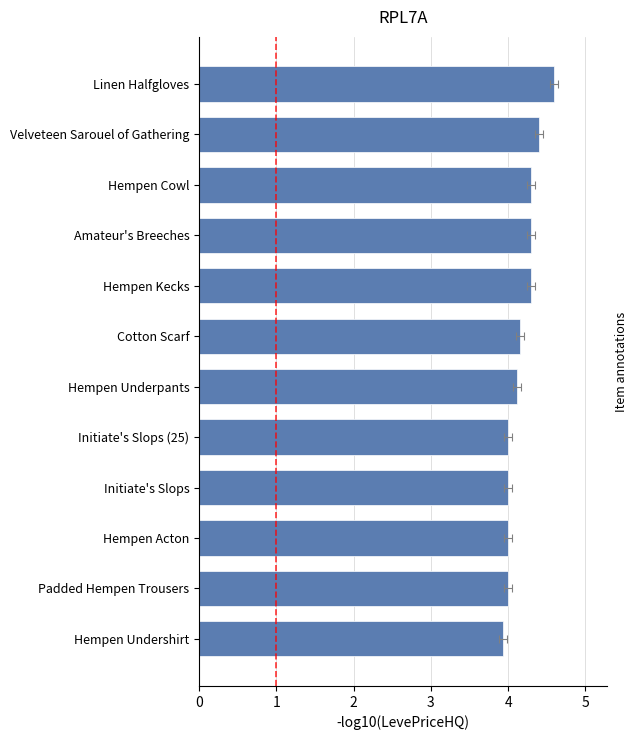

Rank the categories by value from highest to lowest.

Linen Halfgloves, Velveteen Sarouel of Gathering, Hempen Kecks, Amateur's Breeches, Hempen Cowl, Cotton Scarf, Hempen Underpants, Initiate's Slops, Initiate's Slops (25), Padded Hempen Trousers, Hempen Acton, Hempen Undershirt